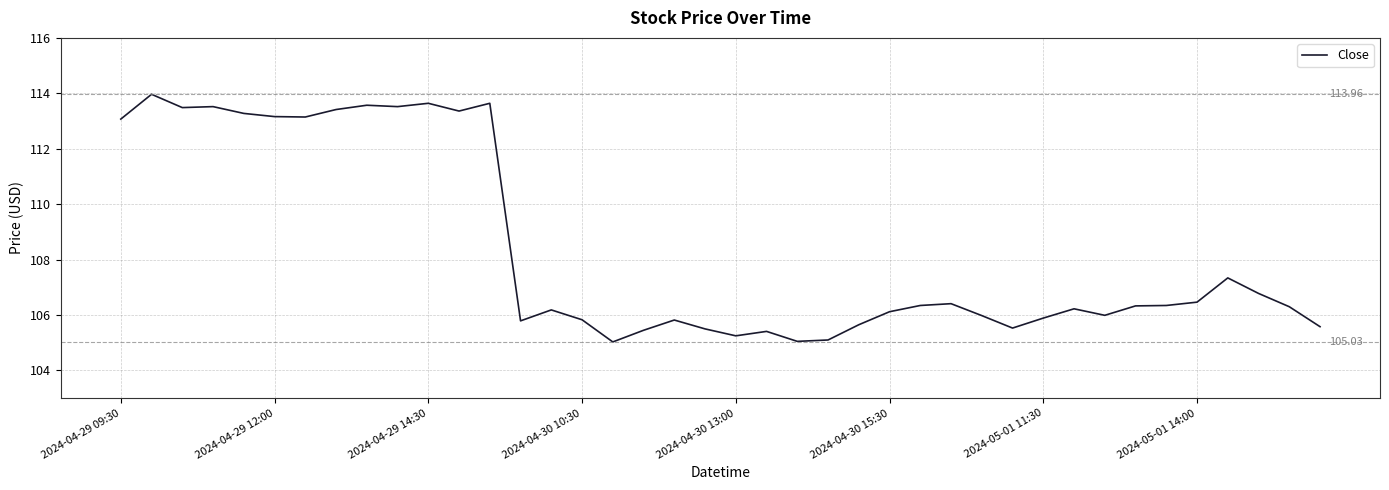

What is the difference between the maximum and minimum values?

8.9